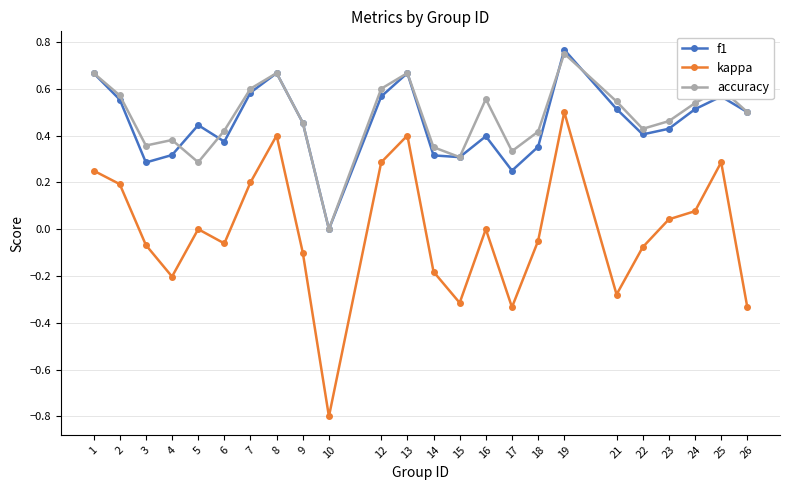

Where is the first local maximum for kappa?

5